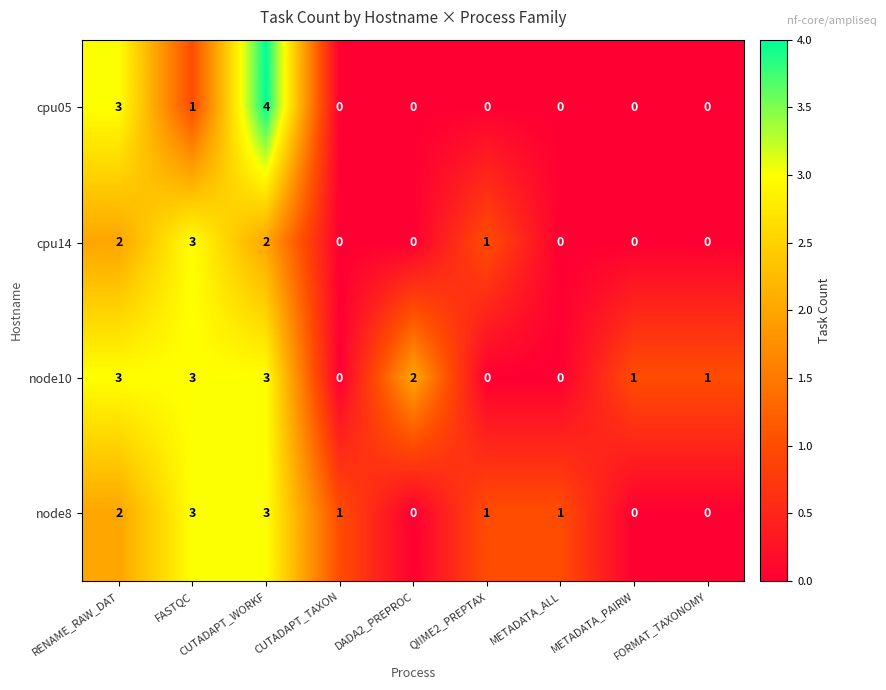

The value of node8 at FASTQC is 4. True or false?

False